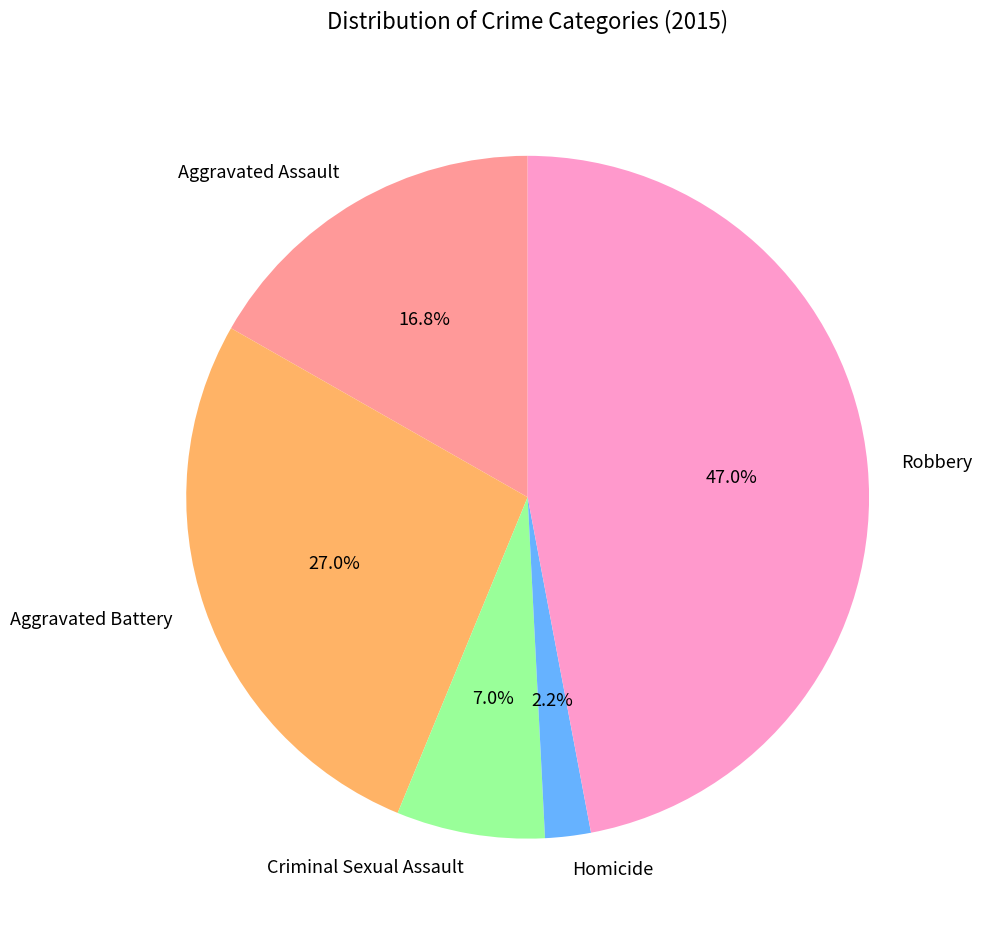

True or false: Robbery accounts for 40% of the total.

False